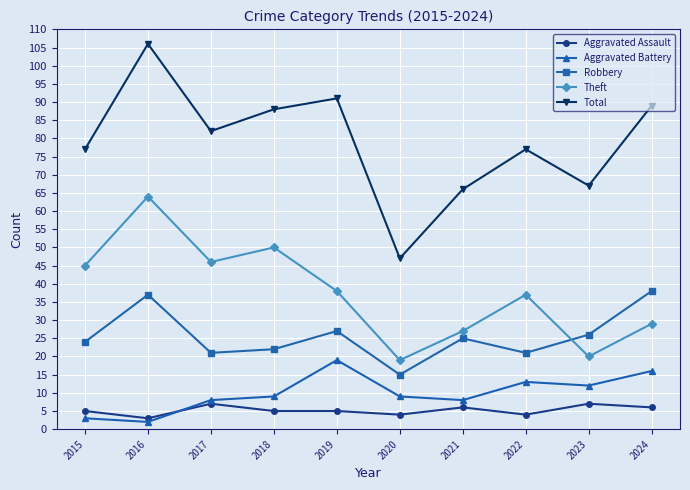

The value of Robbery at 2019 is 9. True or false?

False